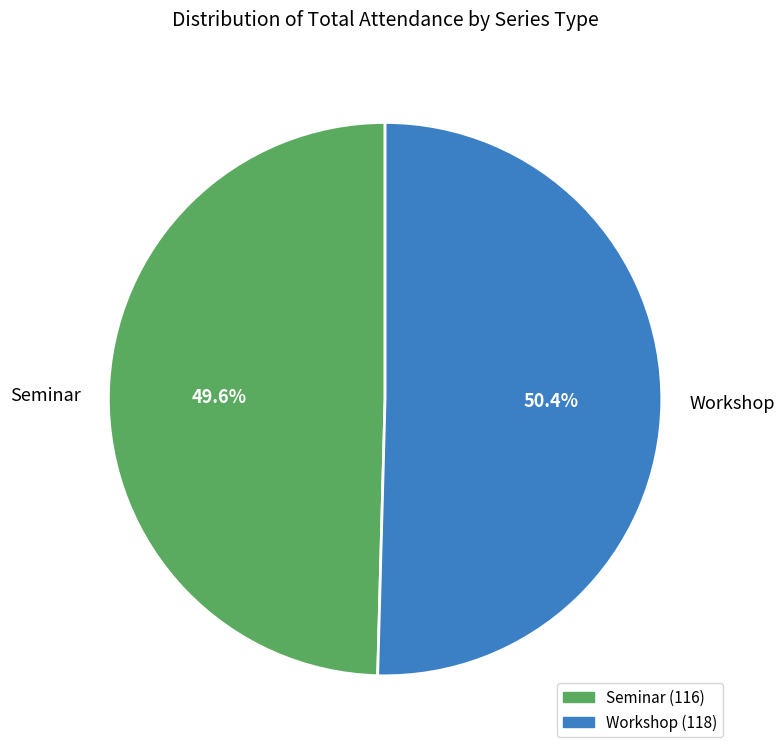

What is the ratio of the value at Workshop to the value at Seminar?

1.0